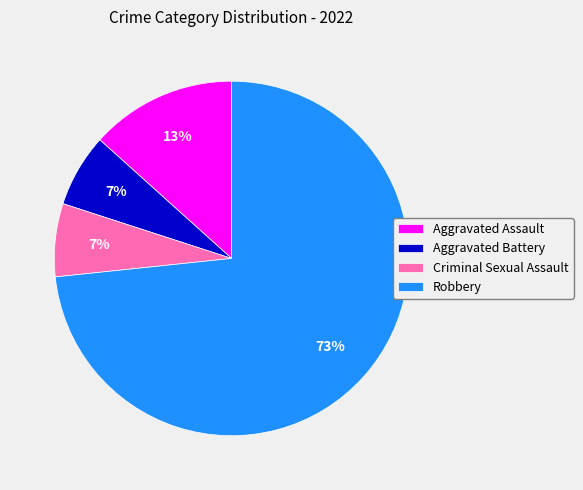

Between Criminal Sexual Assault and Aggravated Assault, which is larger?

Aggravated Assault